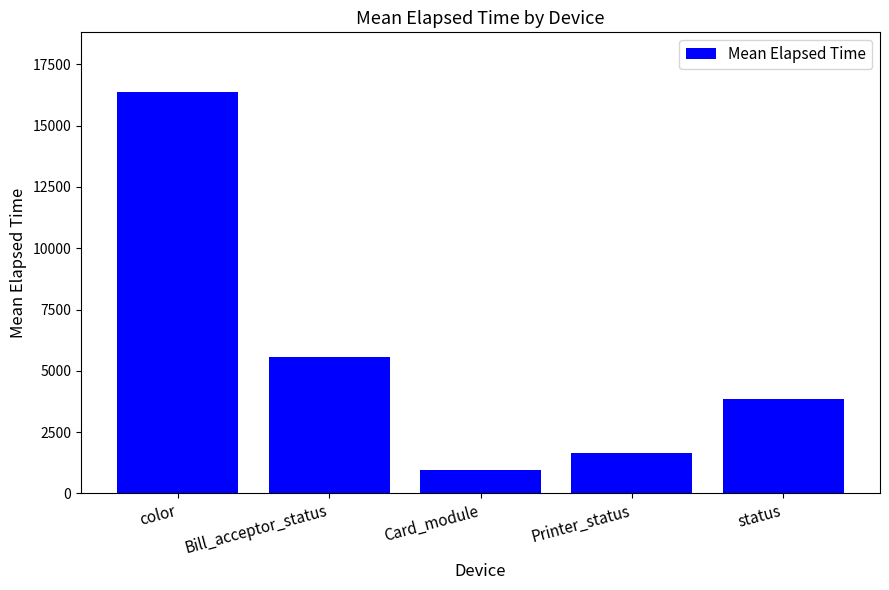

What is the maximum value shown in the chart?

16355.7